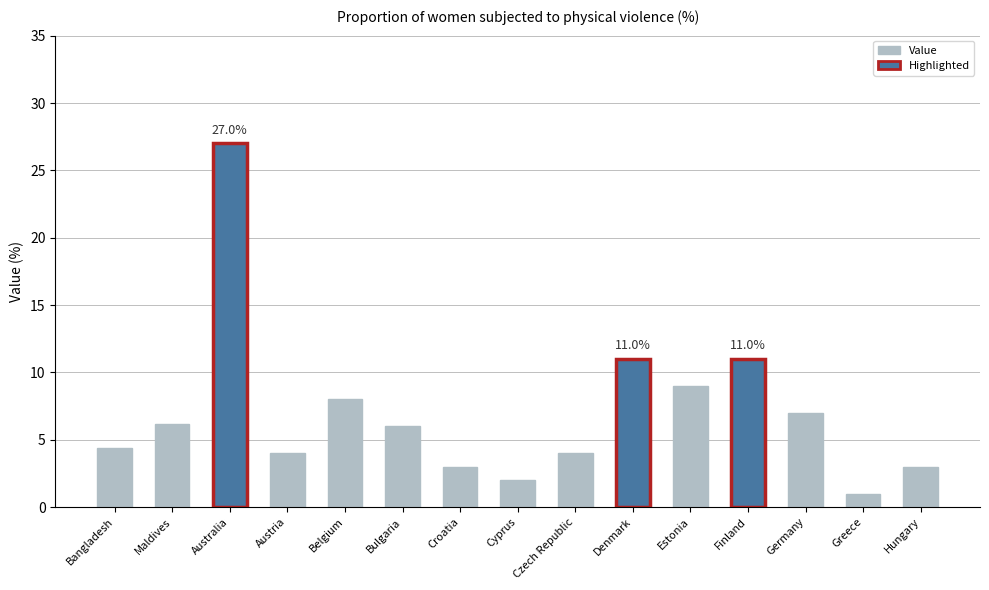

Count the number of values greater than 6.

7